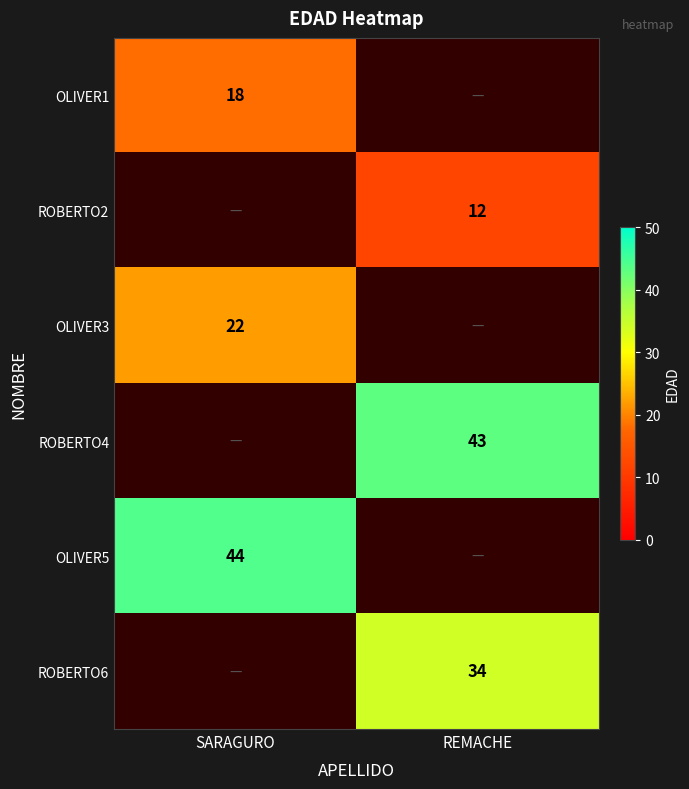

The value of OLIVER3 at SARAGURO is 22. True or false?

True